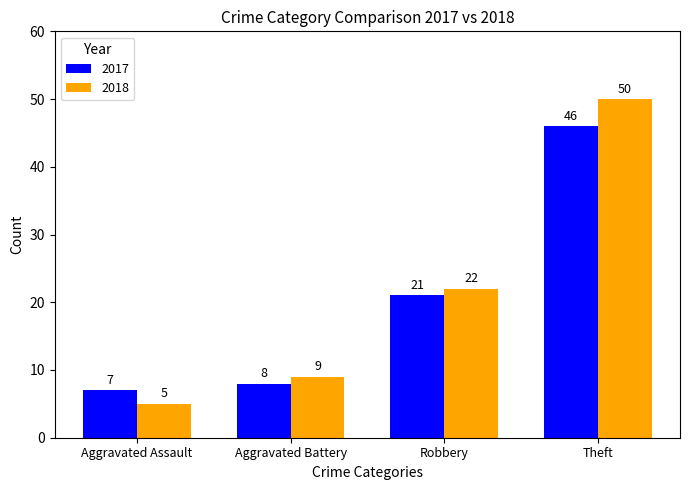

How many values in the 2018 series are below 22?

2